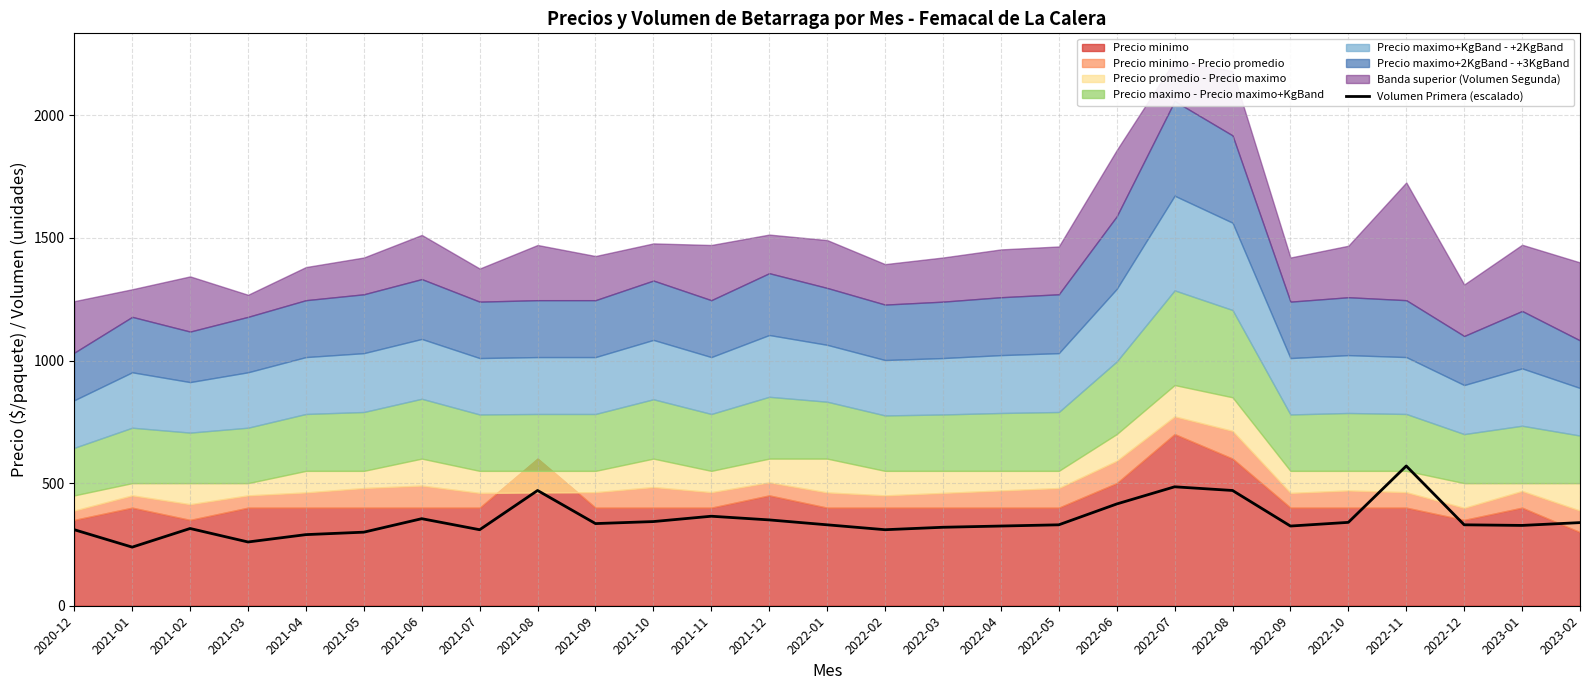

At which label is the value closest to 404?

2022-06